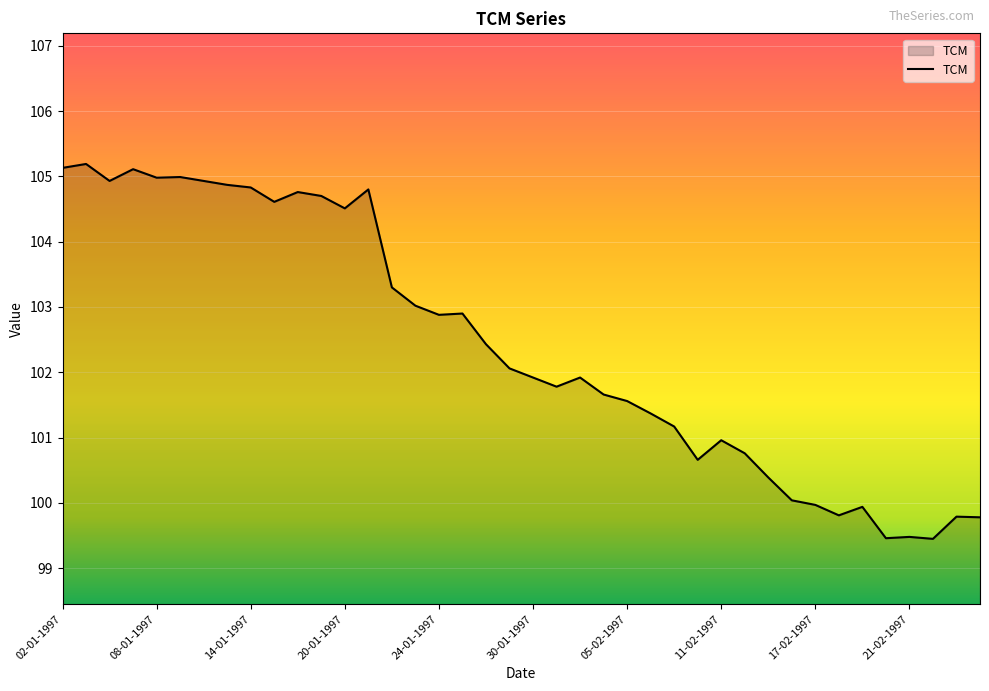

What is the difference between the maximum and minimum values?

5.7